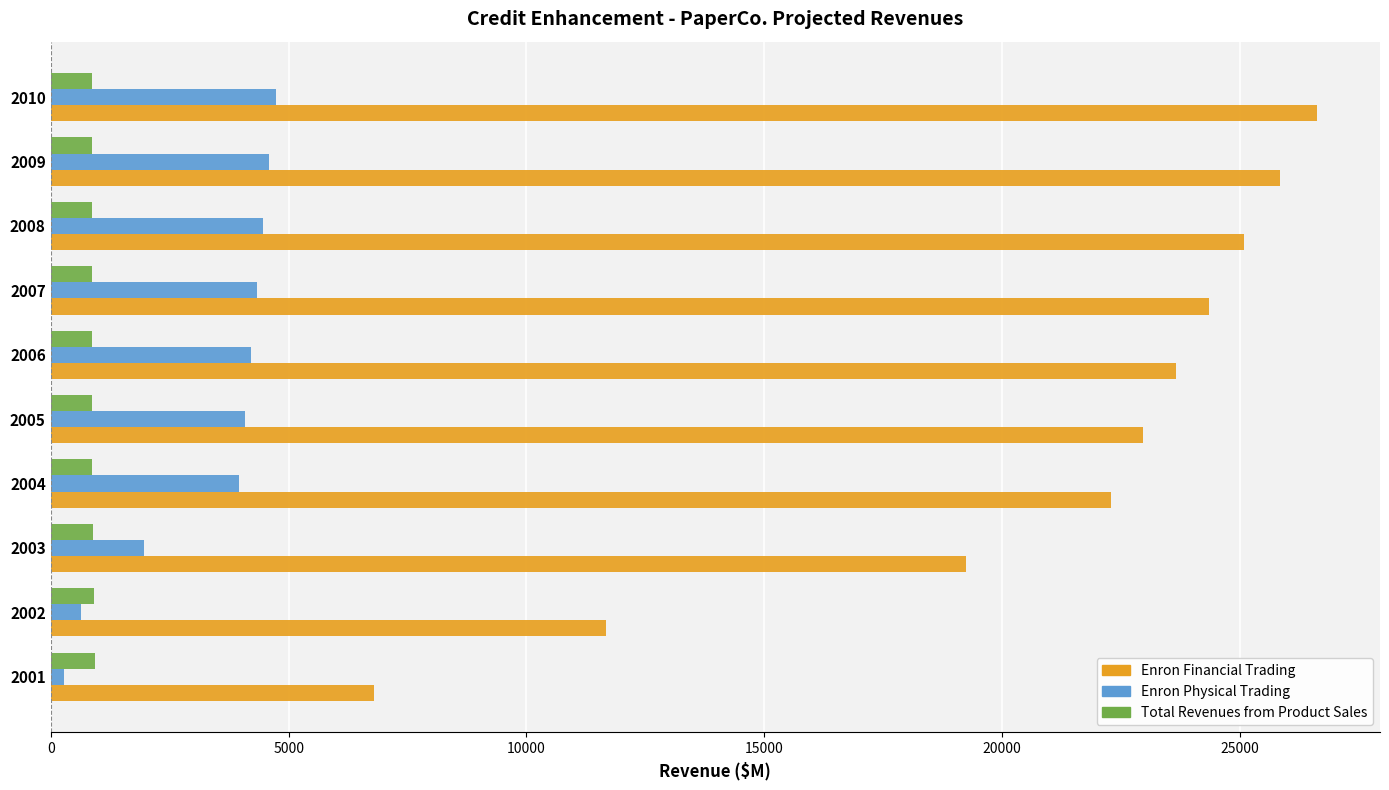

What is the maximum value shown in the chart?

26609.5